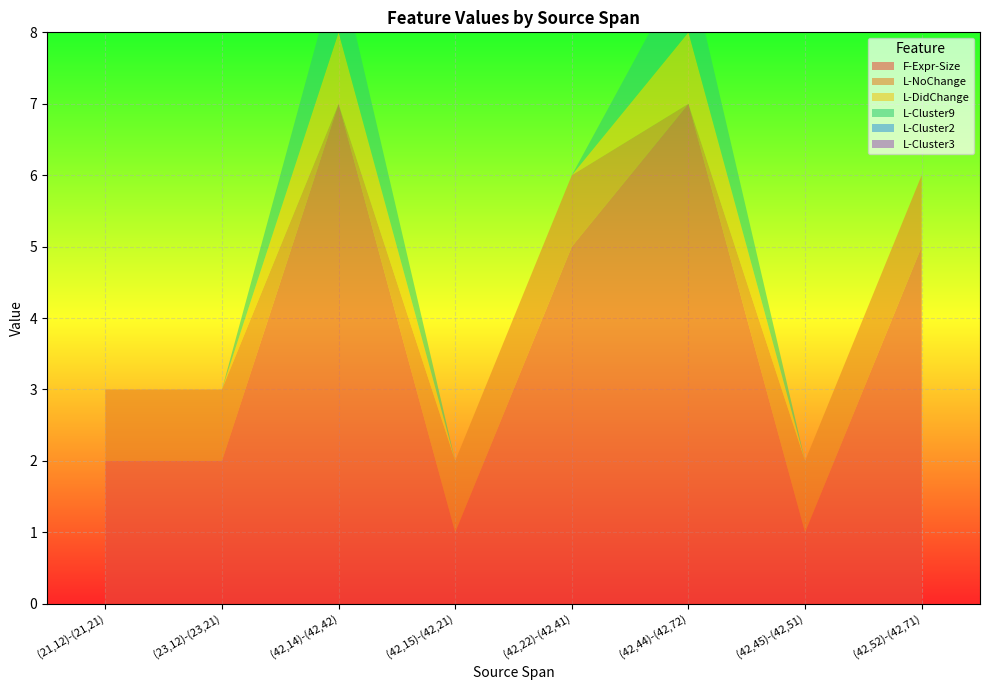

Reading left to right, transcribe all the data shown in this chart.

F-Expr-Size: (21,12)-(21,21)=2	(23,12)-(23,21)=2	(42,14)-(42,42)=7	(42,15)-(42,21)=1	(42,22)-(42,41)=5	(42,44)-(42,72)=7	(42,45)-(42,51)=1	(42,52)-(42,71)=5
L-NoChange: (21,12)-(21,21)=1	(23,12)-(23,21)=1	(42,14)-(42,42)=0	(42,15)-(42,21)=1	(42,22)-(42,41)=1	(42,44)-(42,72)=0	(42,45)-(42,51)=1	(42,52)-(42,71)=1
L-DidChange: (21,12)-(21,21)=0	(23,12)-(23,21)=0	(42,14)-(42,42)=1	(42,15)-(42,21)=0	(42,22)-(42,41)=0	(42,44)-(42,72)=1	(42,45)-(42,51)=0	(42,52)-(42,71)=0
L-Cluster9: (21,12)-(21,21)=0	(23,12)-(23,21)=0	(42,14)-(42,42)=1	(42,15)-(42,21)=0	(42,22)-(42,41)=0	(42,44)-(42,72)=1	(42,45)-(42,51)=0	(42,52)-(42,71)=0
L-Cluster2: (21,12)-(21,21)=0	(23,12)-(23,21)=0	(42,14)-(42,42)=0	(42,15)-(42,21)=0	(42,22)-(42,41)=0	(42,44)-(42,72)=0	(42,45)-(42,51)=0	(42,52)-(42,71)=0
L-Cluster3: (21,12)-(21,21)=0	(23,12)-(23,21)=0	(42,14)-(42,42)=0	(42,15)-(42,21)=0	(42,22)-(42,41)=0	(42,44)-(42,72)=0	(42,45)-(42,51)=0	(42,52)-(42,71)=0